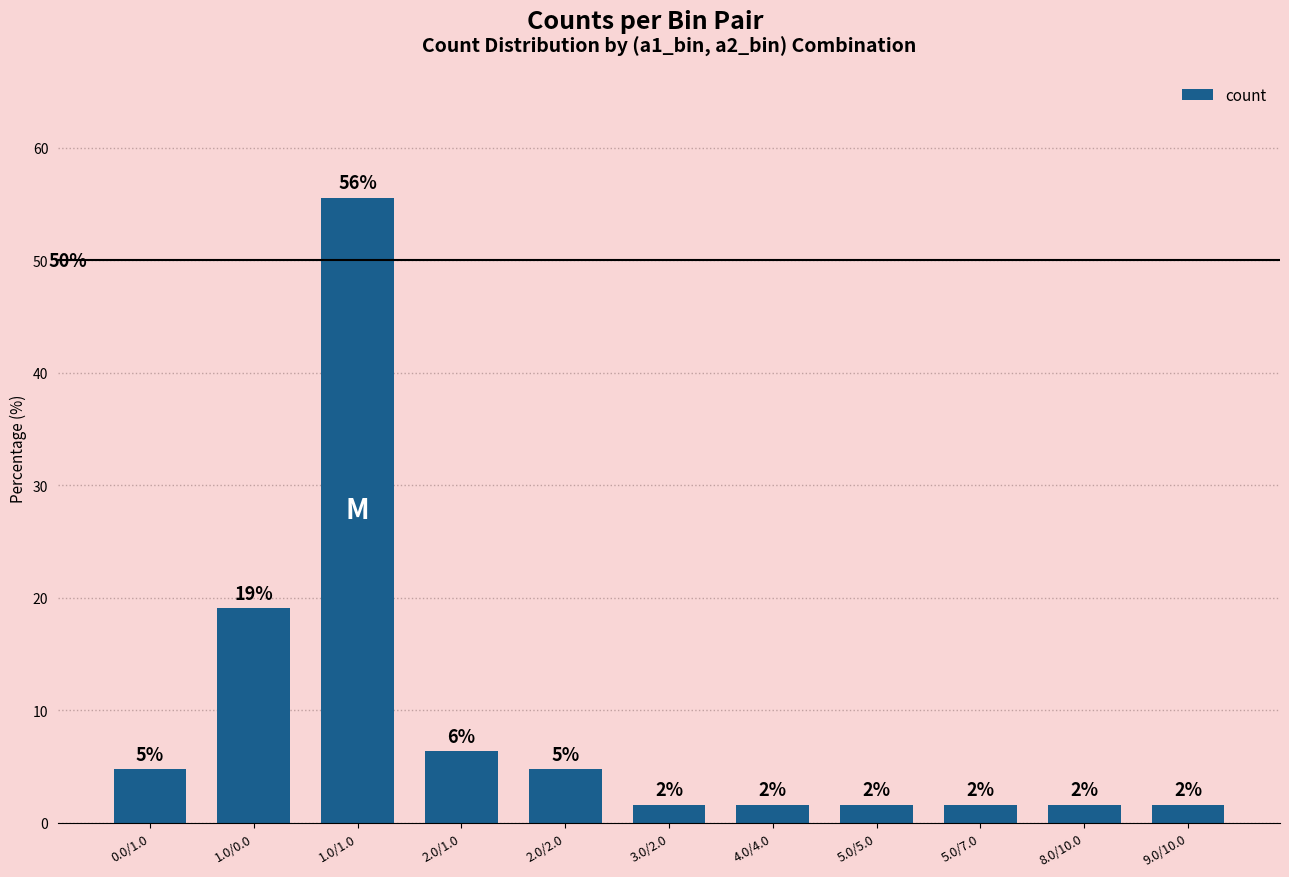

Reading right to left, transcribe all the data shown in this chart.

9.0/10.0=1.6	8.0/10.0=1.6	5.0/7.0=1.6	5.0/5.0=1.6	4.0/4.0=1.6	3.0/2.0=1.6	2.0/2.0=4.8	2.0/1.0=6.3	1.0/1.0=55.6	1.0/0.0=19.0	0.0/1.0=4.8